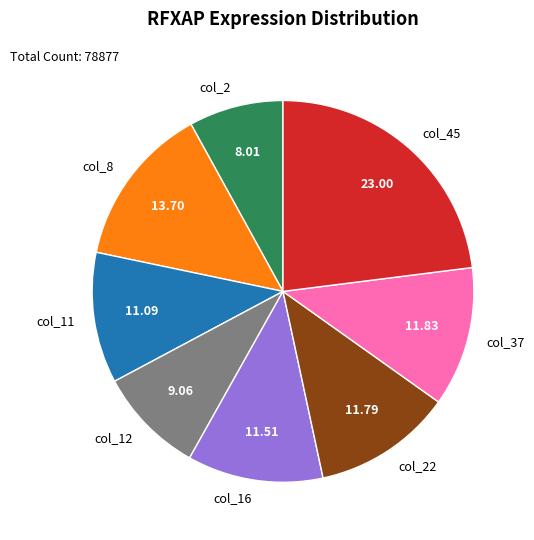

What is the ratio of the value at col_45 to the value at col_22?

2.0